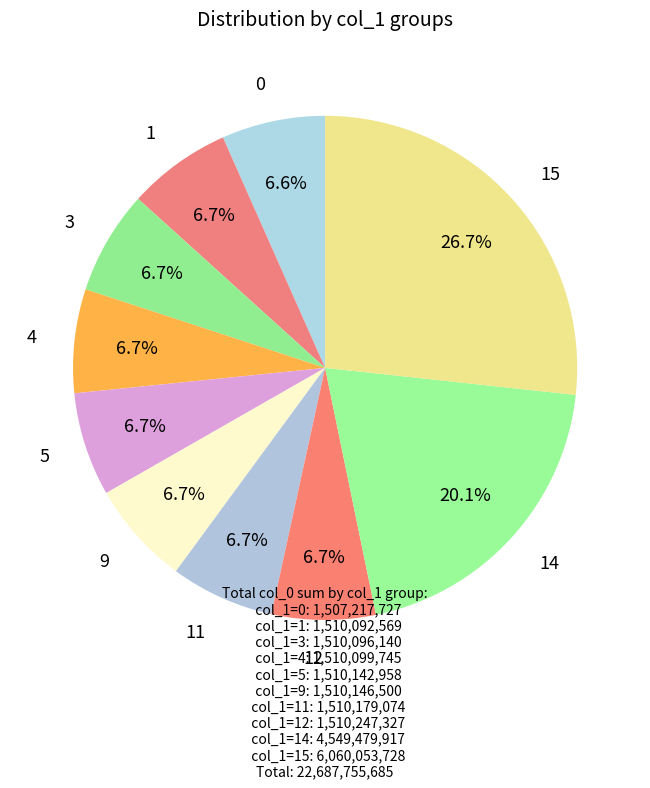

Which slice is the largest?

15